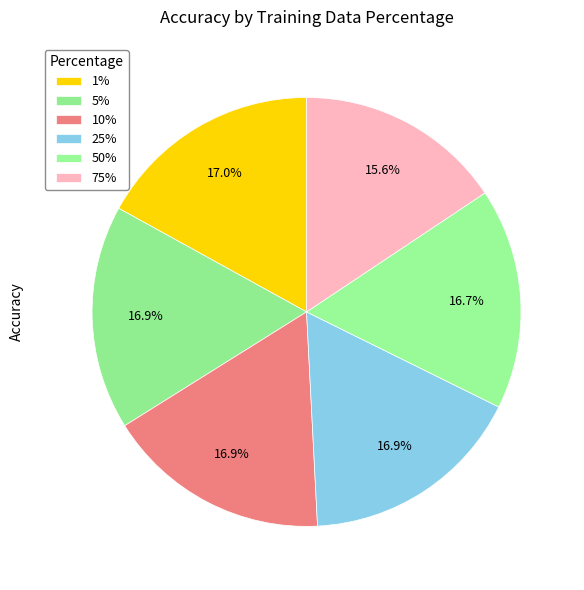

What is the smallest slice in the pie chart?

75%